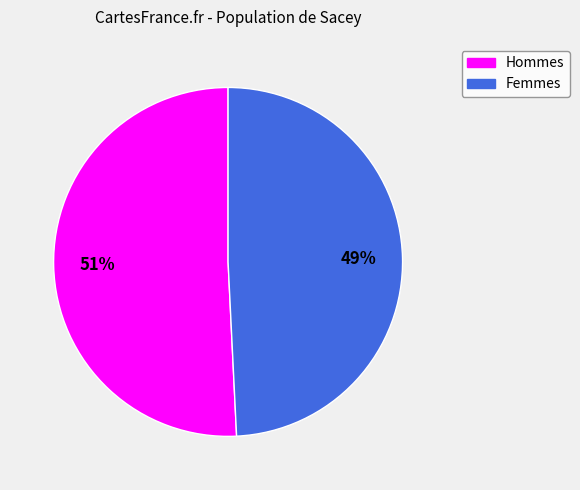

Does any single category account for the majority?

Yes